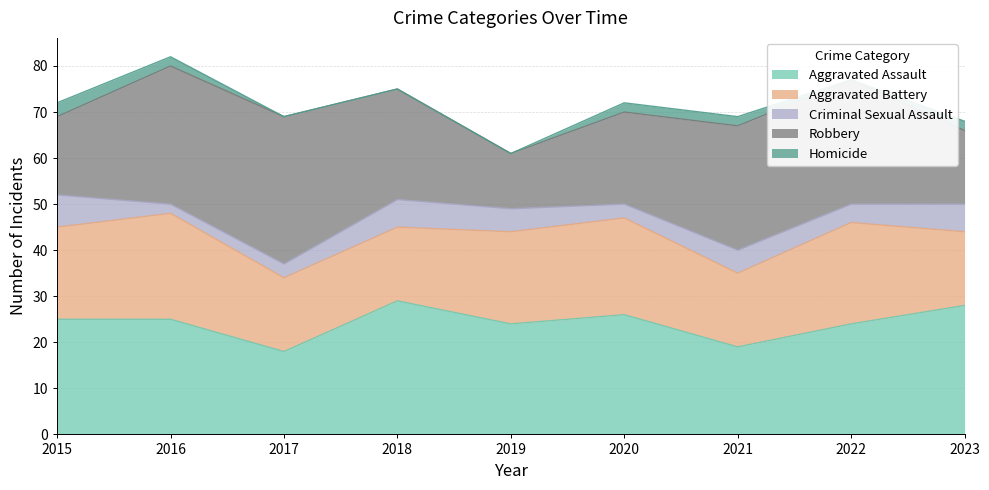

Which series changed the most between 2017 and 2022?

Aggravated Assault